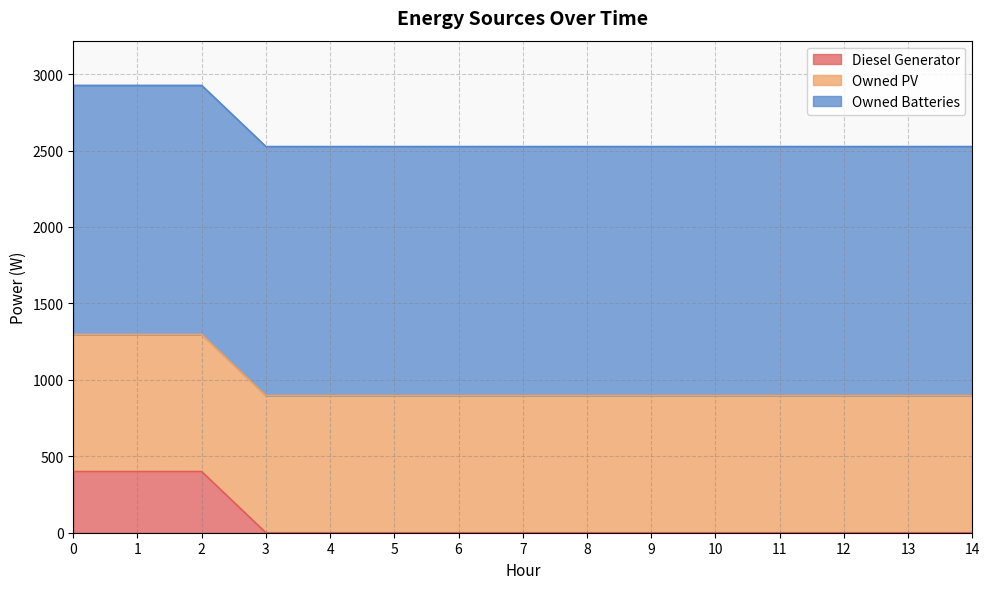

How many data points does each series have?

15